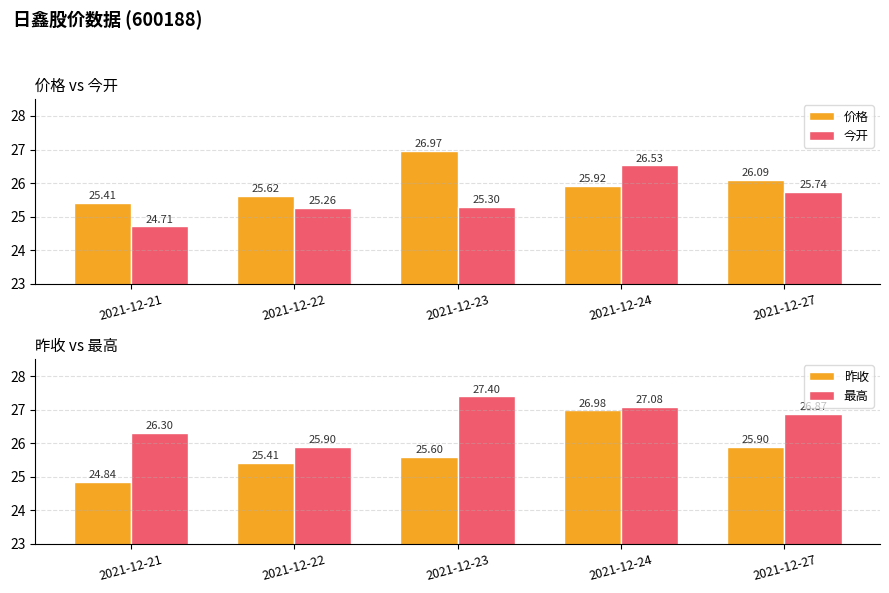

Between 2021-12-23 and 2021-12-27, which is larger?

2021-12-23